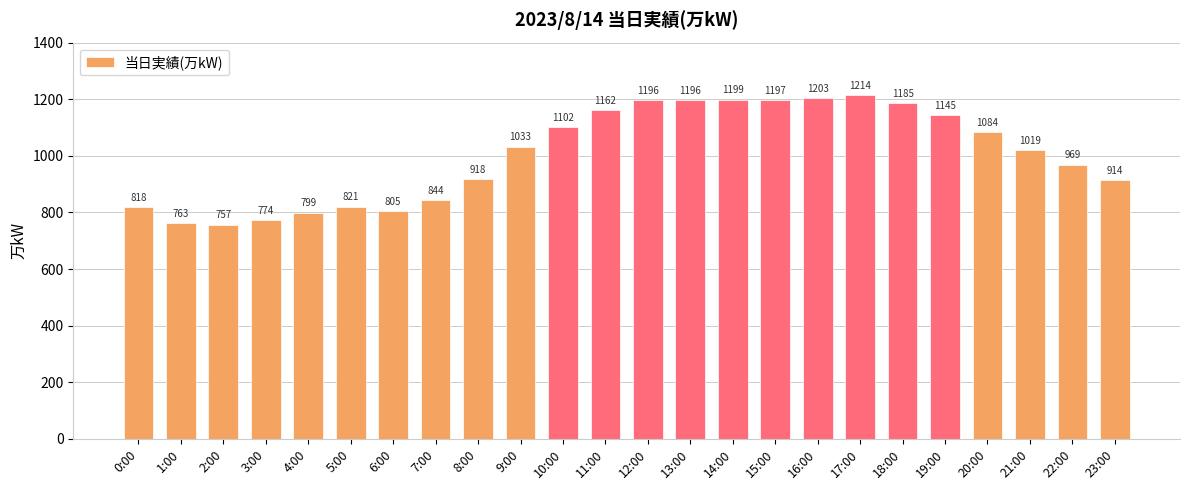

Which label corresponds to the smallest value in the chart?

2:00